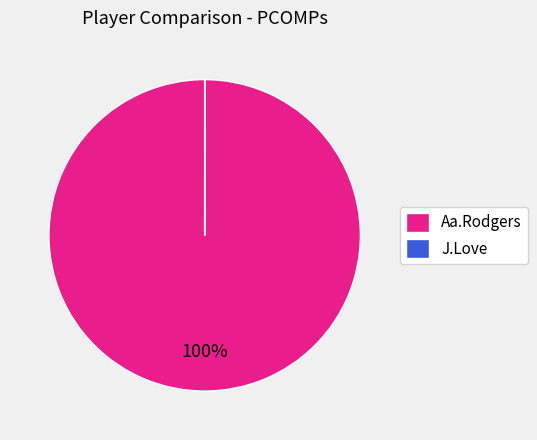

Does Aa.Rodgers represent more than half of the total?

Yes